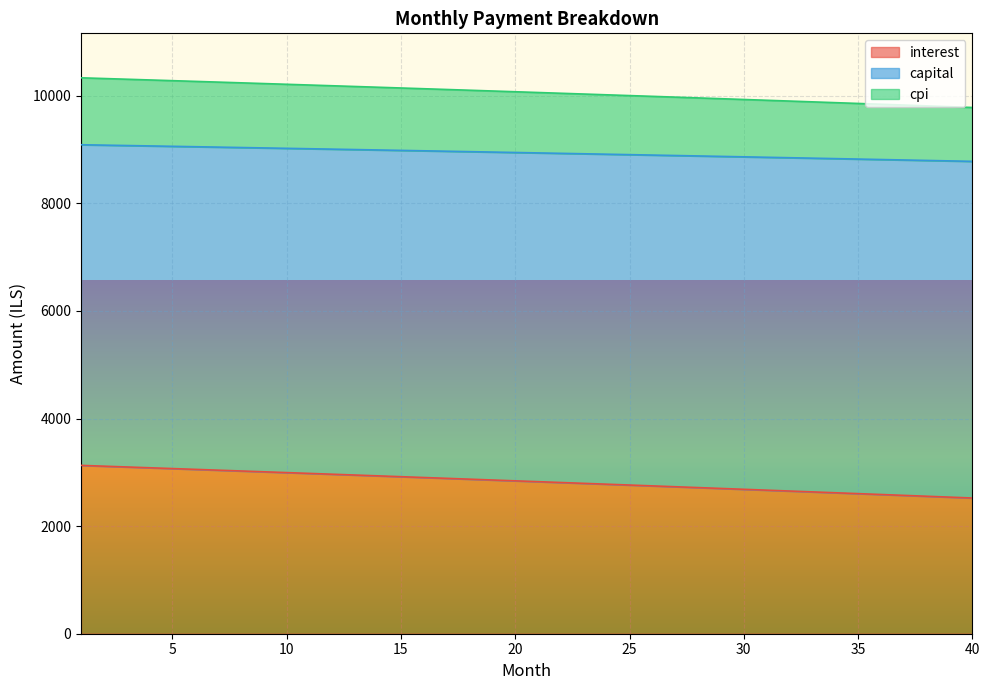

Rank the series by their average value, from lowest to highest.

interest, cpi, capital